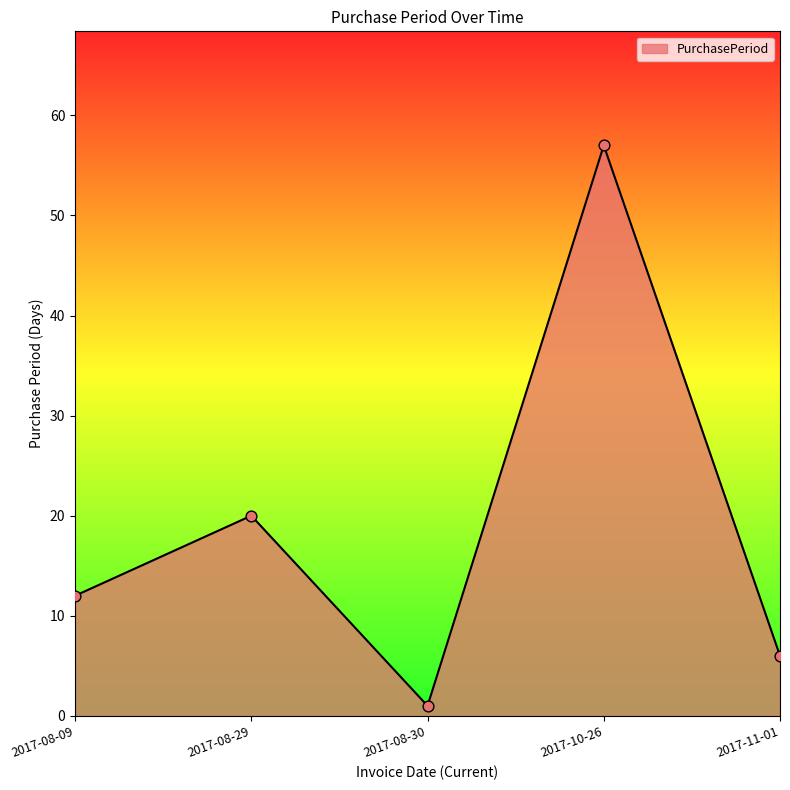

What is the change in value from 2017-08-30 to 2017-11-01?

+5